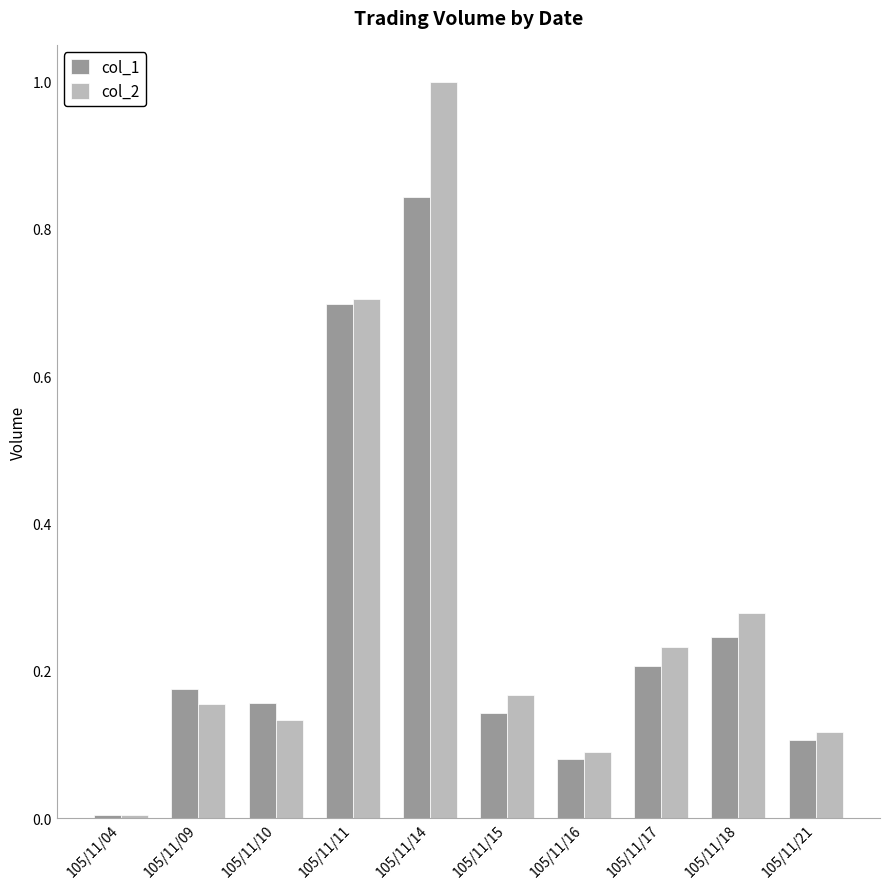

List the series in order of their overall mean, lowest first.

col_1, col_2